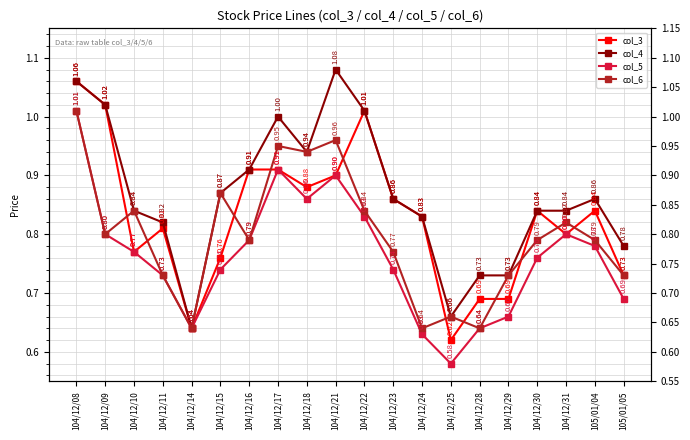

What position from the left is 104/12/18?

9